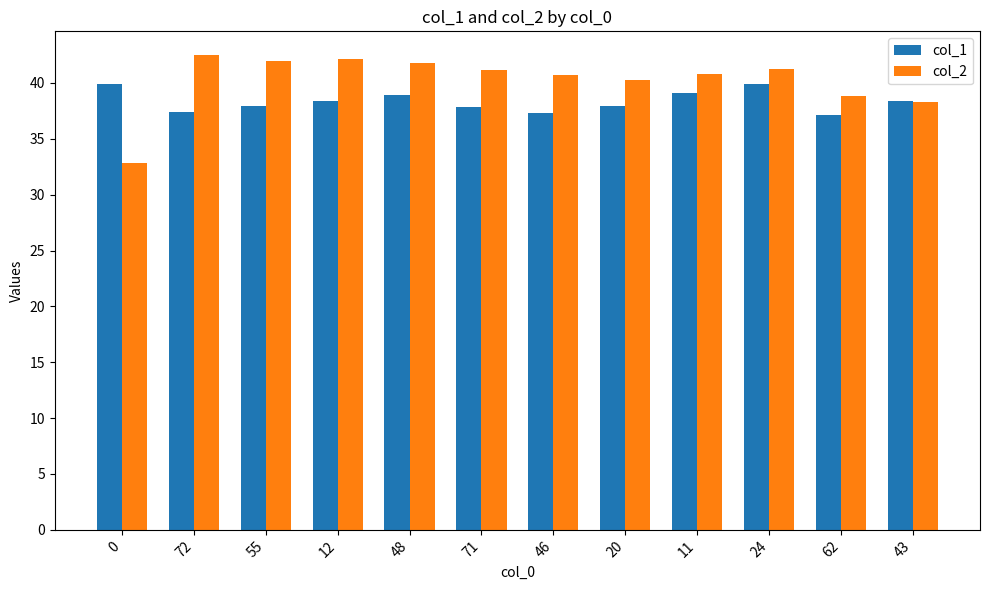

What is the difference between the col_2 values at 12 and 48?

0.4